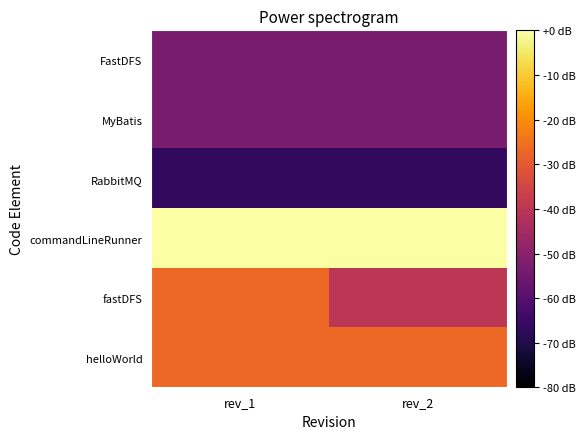

Rank the series by their maximum value, from lowest to highest.

RabbitMQ, FastDFS, MyBatis, fastDFS, helloWorld, commandLineRunner